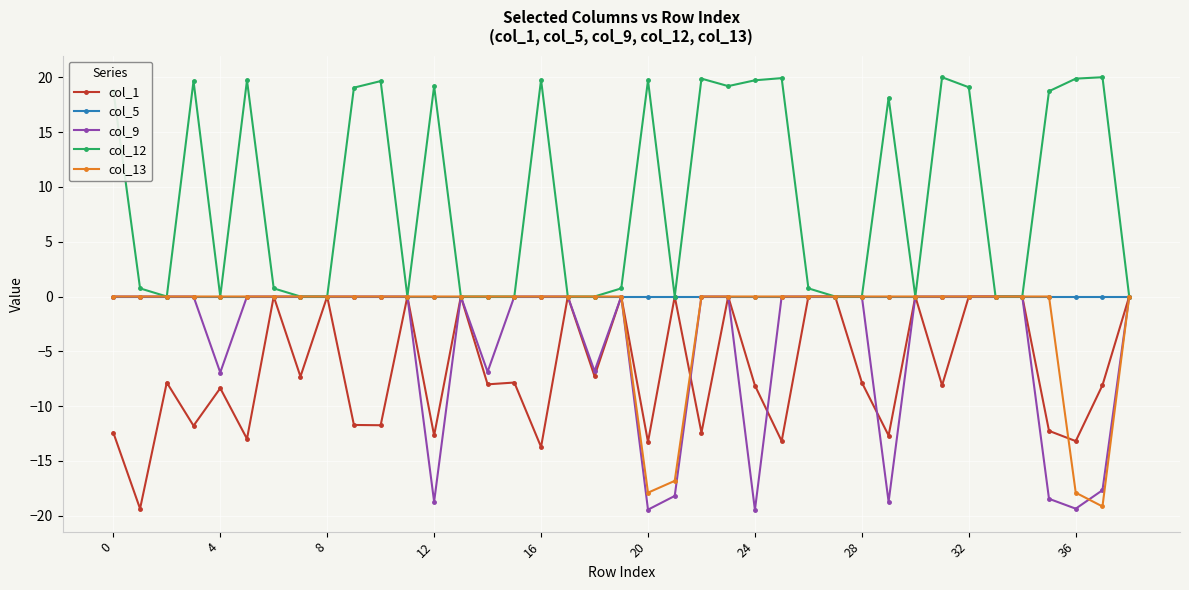

What is the difference between the maximum and minimum values in the col_9 series?

19.5